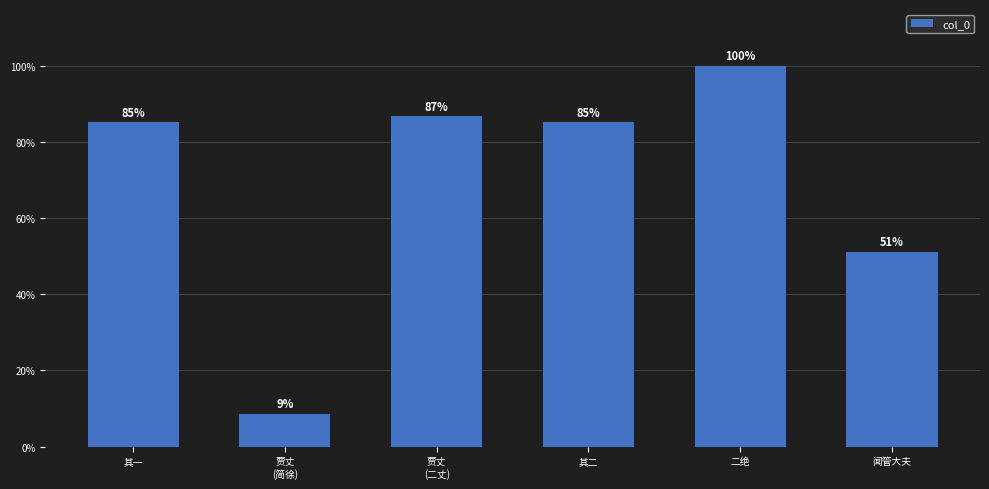

Read the value at 贾丈
(二丈), to the nearest 50.

973200